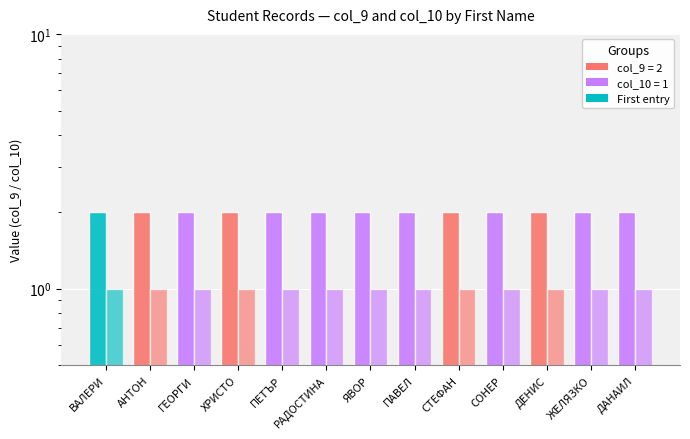

Reading left to right, what are all the values shown in this chart?

col_9: 2	2	2	2	2	2	2	2	2	2	2	2	2
col_10: 1	1	1	1	1	1	1	1	1	1	1	1	1